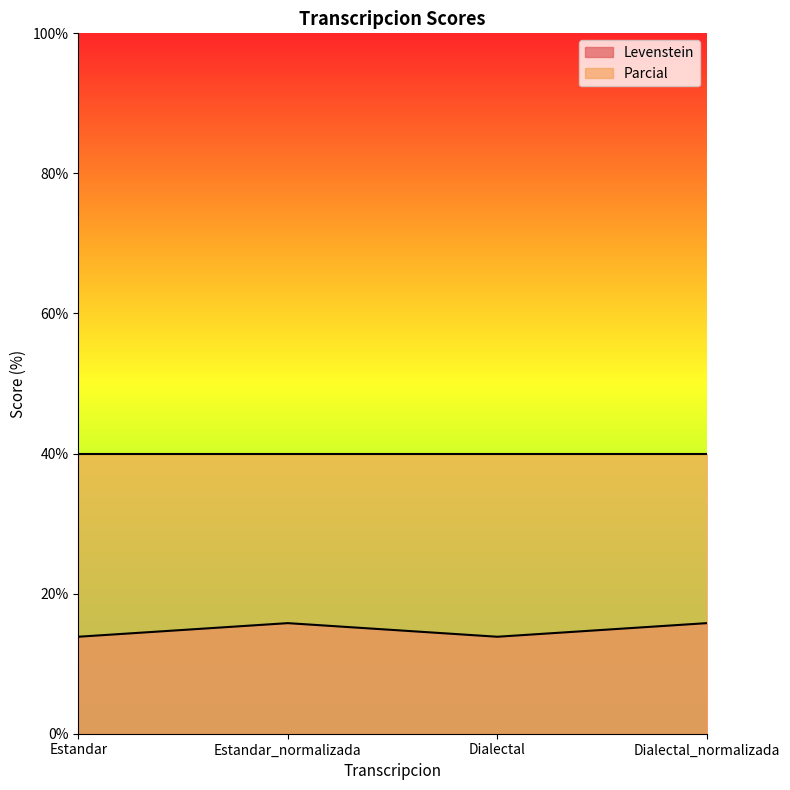

Reading left to right, extract all data points from this chart.

13.8	15.8	13.8	15.8